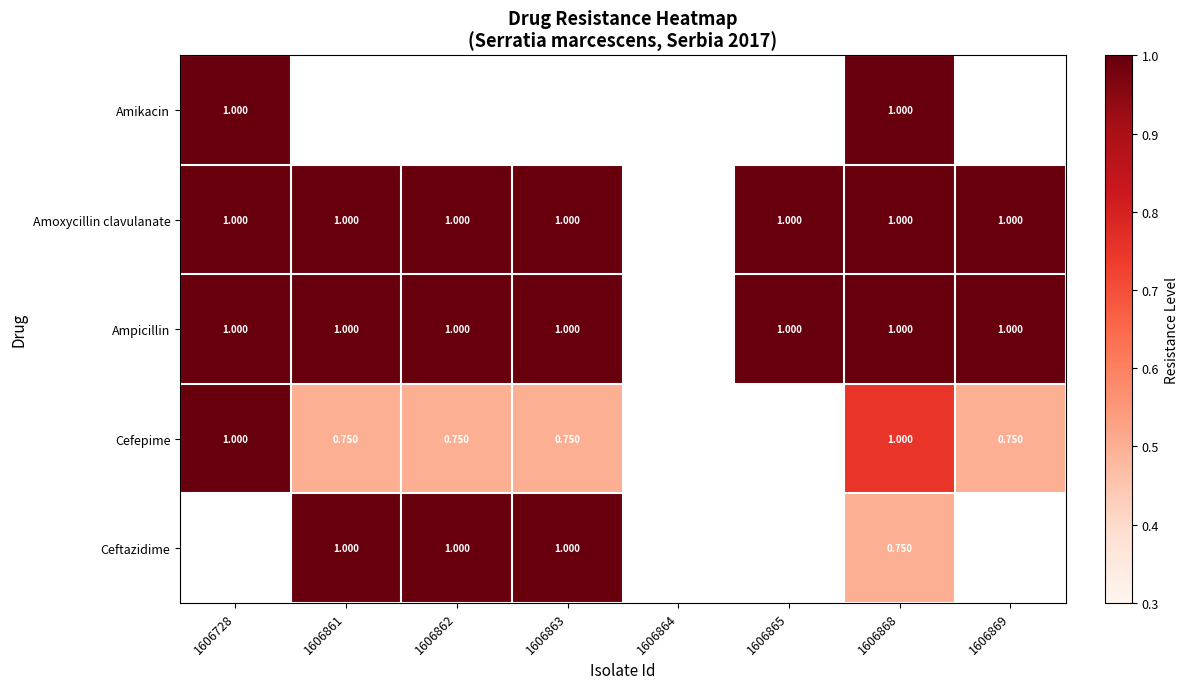

Where is Amikacin nearest to the value 1?

1606728